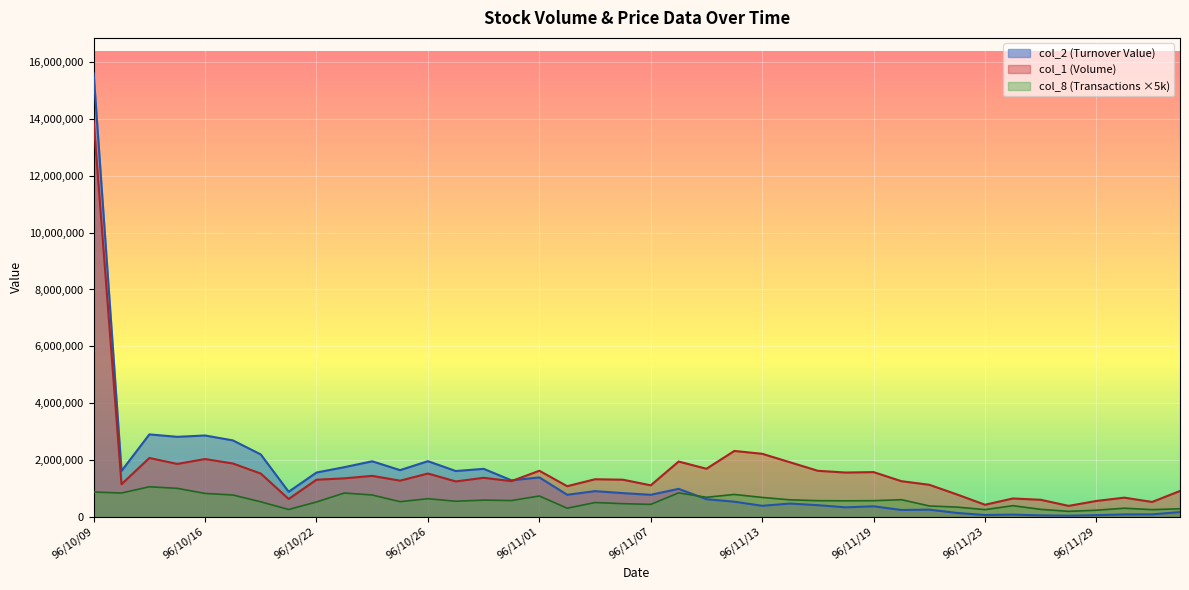

The value of col_2 at 96/10/18 is 3448256. True or false?

False